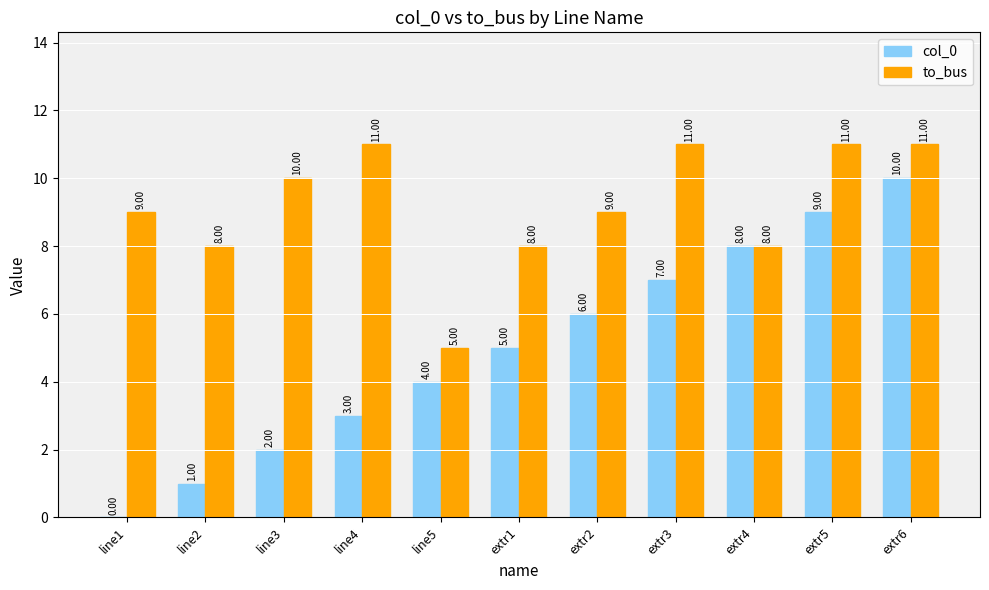

Reading left to right, what are all the values shown in this chart?

col_0: 0	1	2	3	4	5	6	7	8	9	10
to_bus: 9	8	10	11	5	8	9	11	8	11	11